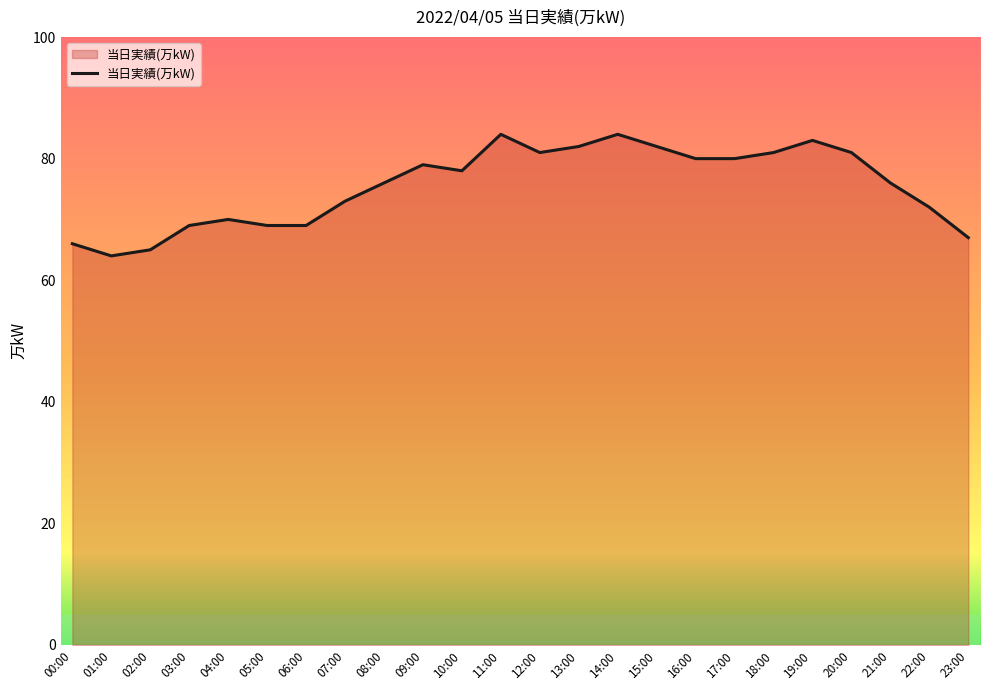

The value at 22:00 is 101. True or false?

False